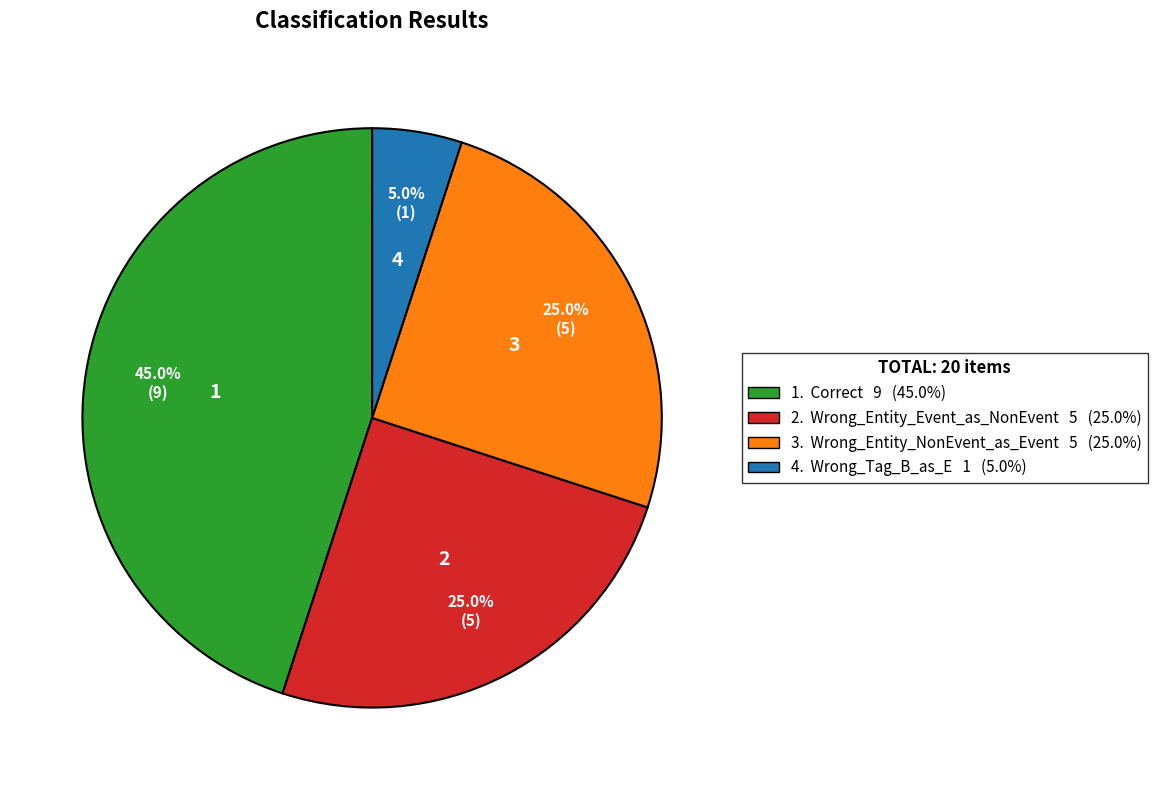

Is there any slice that represents more than half of the pie?

No